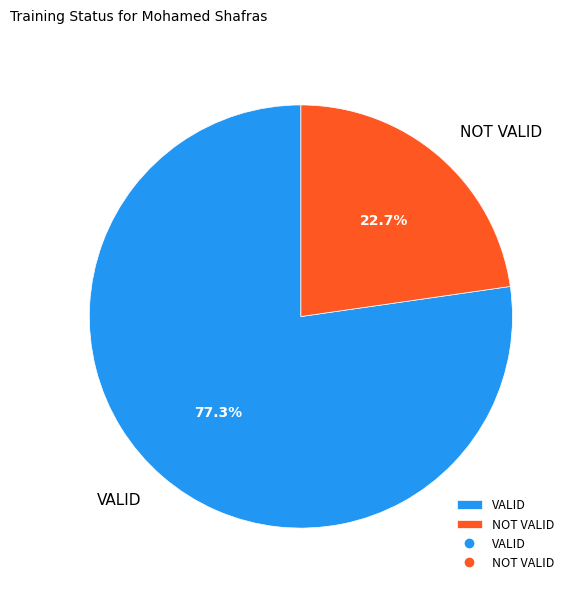

Is the sum of NOT VALID and VALID greater than half?

Yes